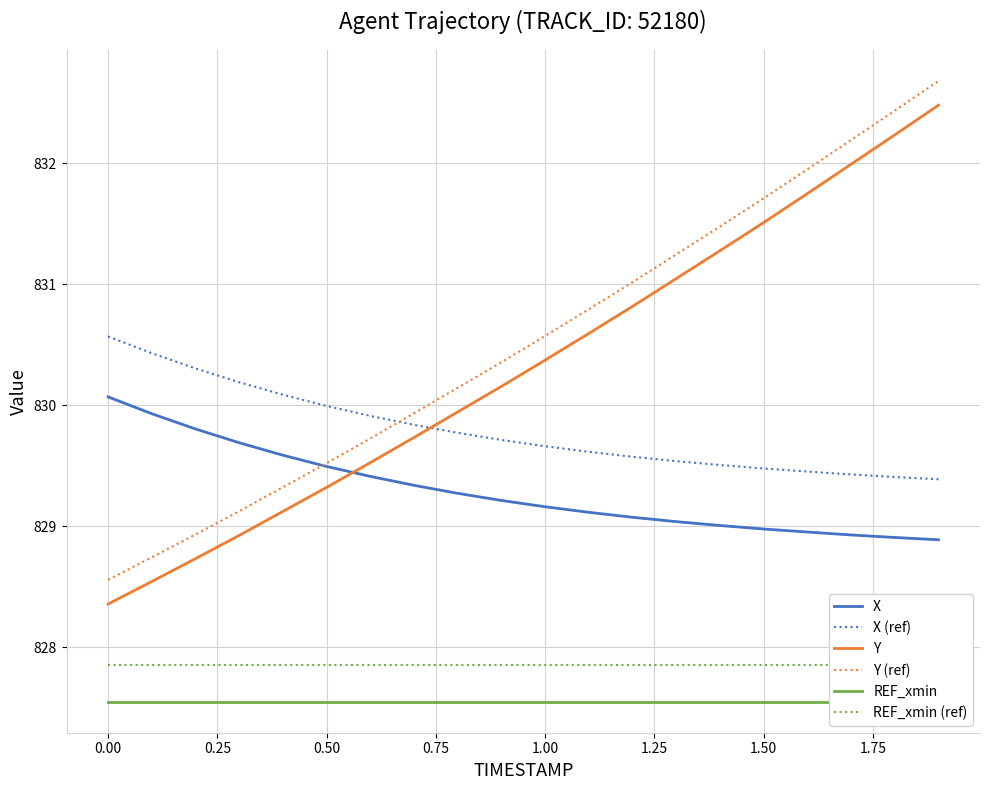

What is the minimum value for Y?

828.4